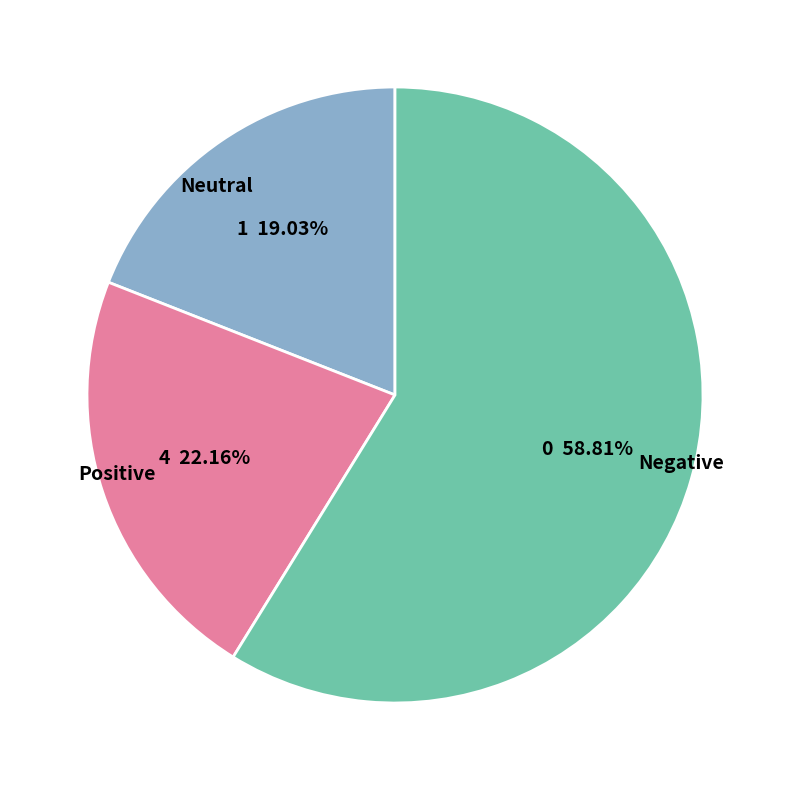

How many slices are in this pie chart?

3